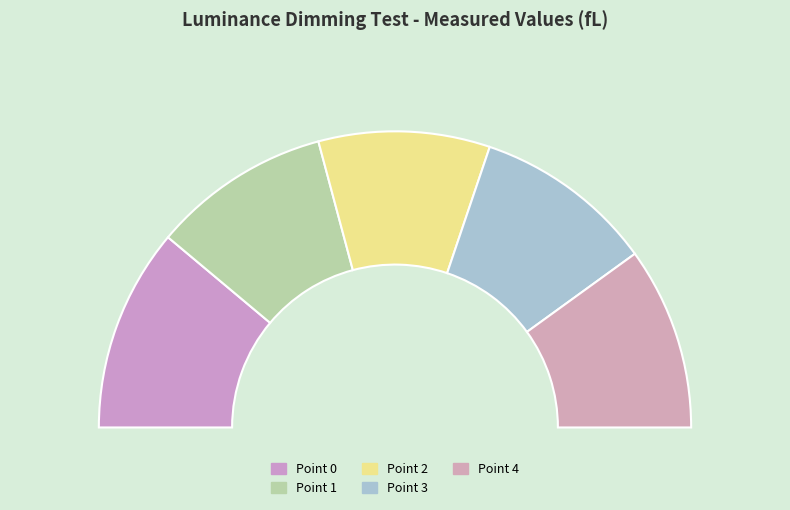

Which slice is the smallest?

Point 2